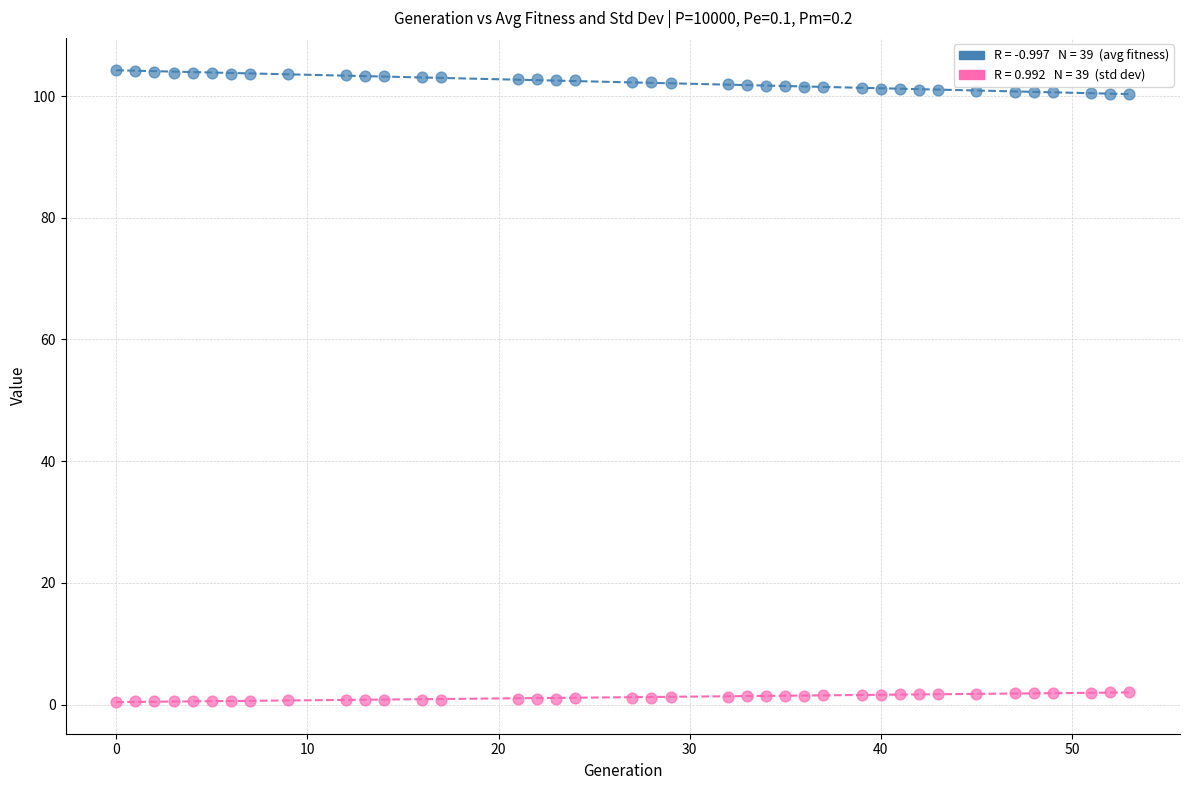

Across all data points, what is the range of X values (max minus min)?

53.0